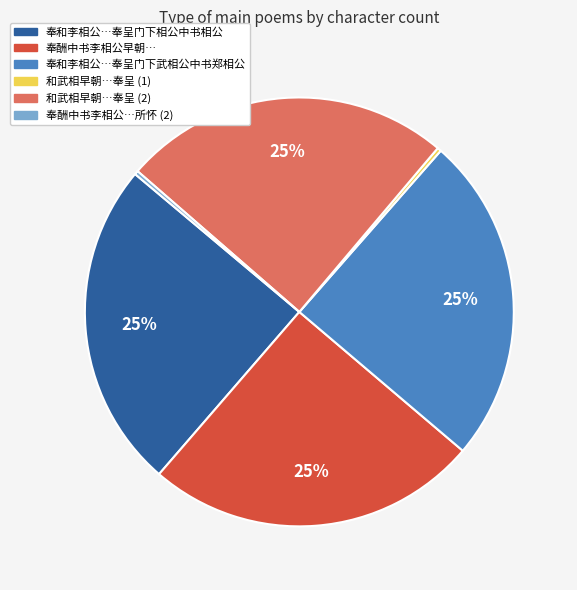

To the nearest percent, what is the average slice percentage?

17%